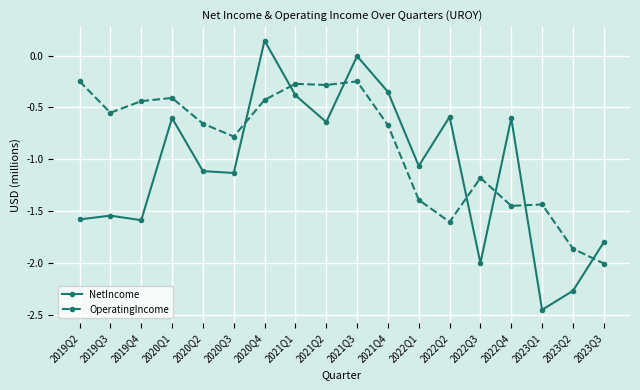

What is the label of the 3rd point from the right?

2023Q1